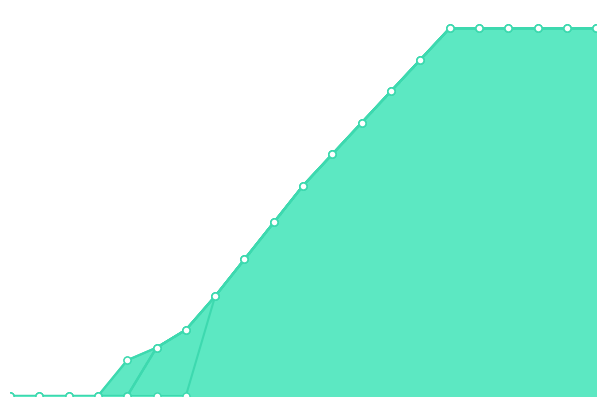

True or false: New York and Oregon intersect in this chart.

False